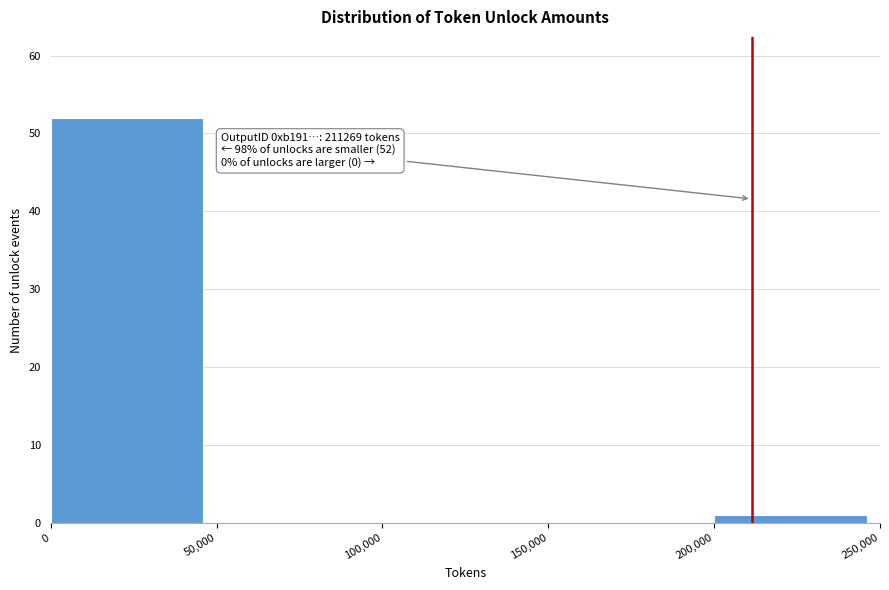

Over which range of the x-axis is the bar tallest?

0 to 50,000